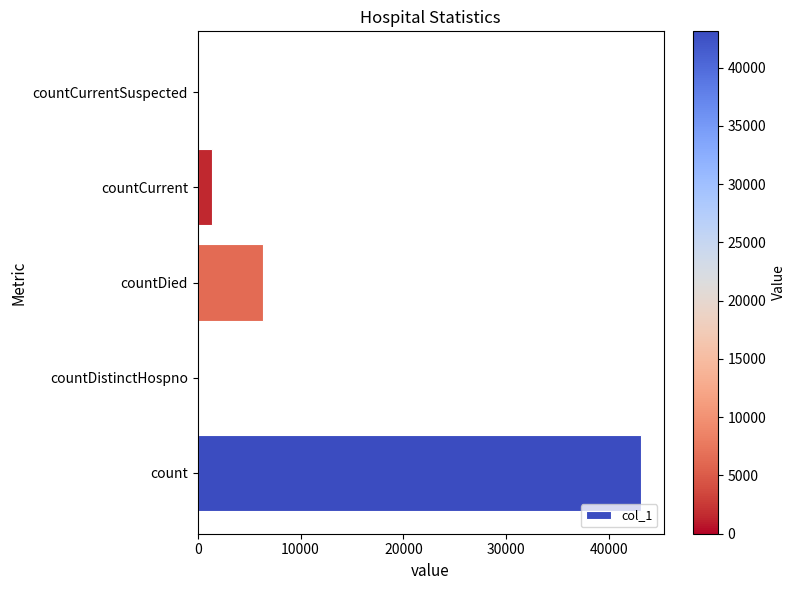

The value at countDistinctHospno is 0. True or false?

True